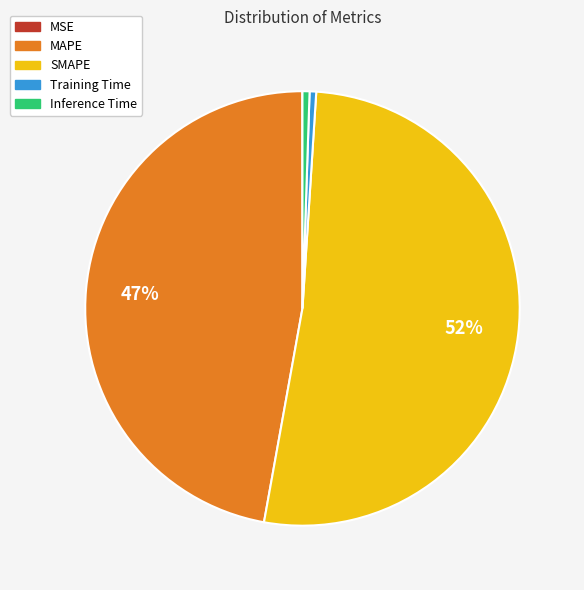

Do Training Time and MAPE together represent more than half of the pie?

No